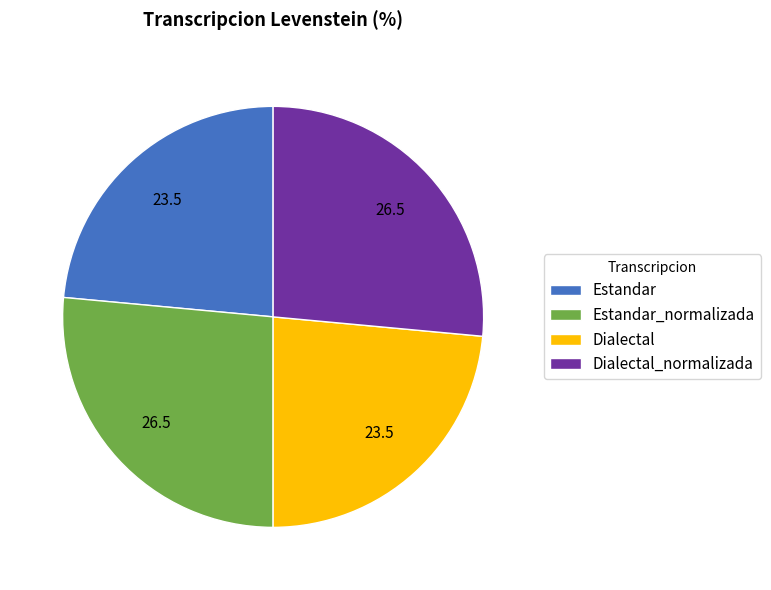

True or false: Dialectal accounts for 18% of the total.

False